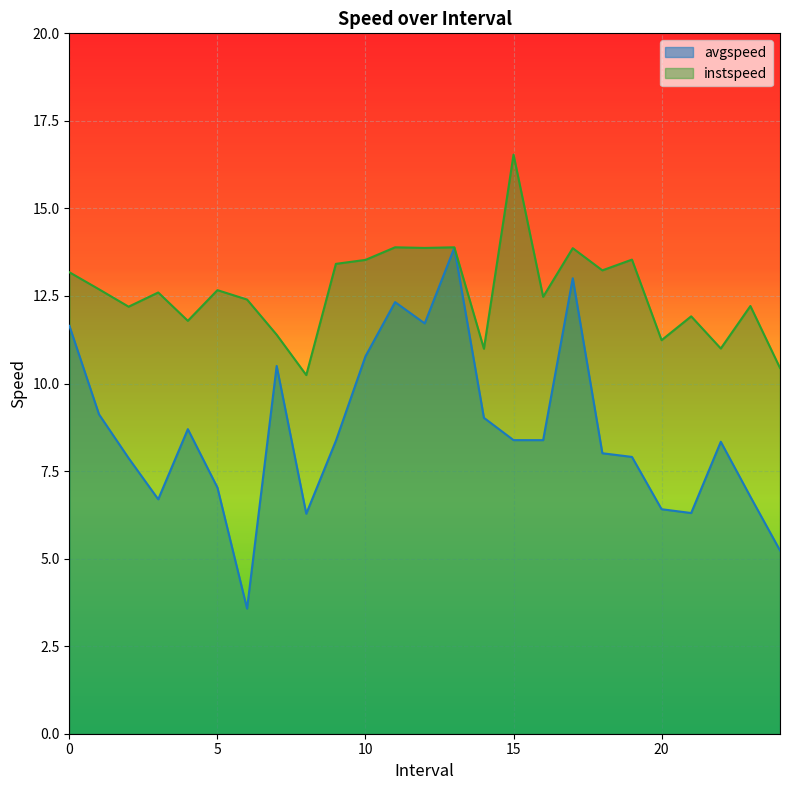

The avgspeed series shows 5.8 at 14.0. True or false?

False